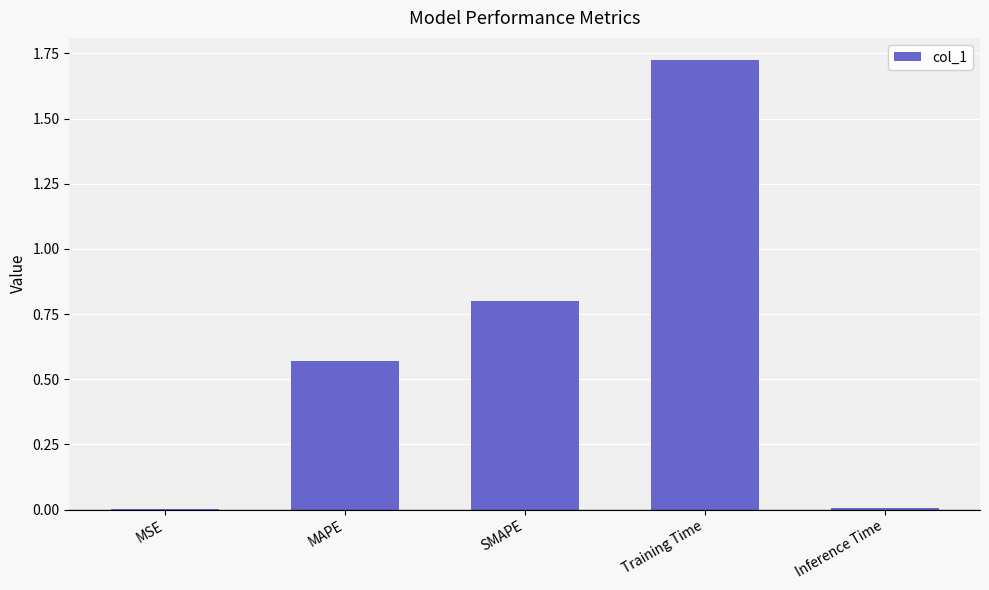

What is the sum of all values?

3.1